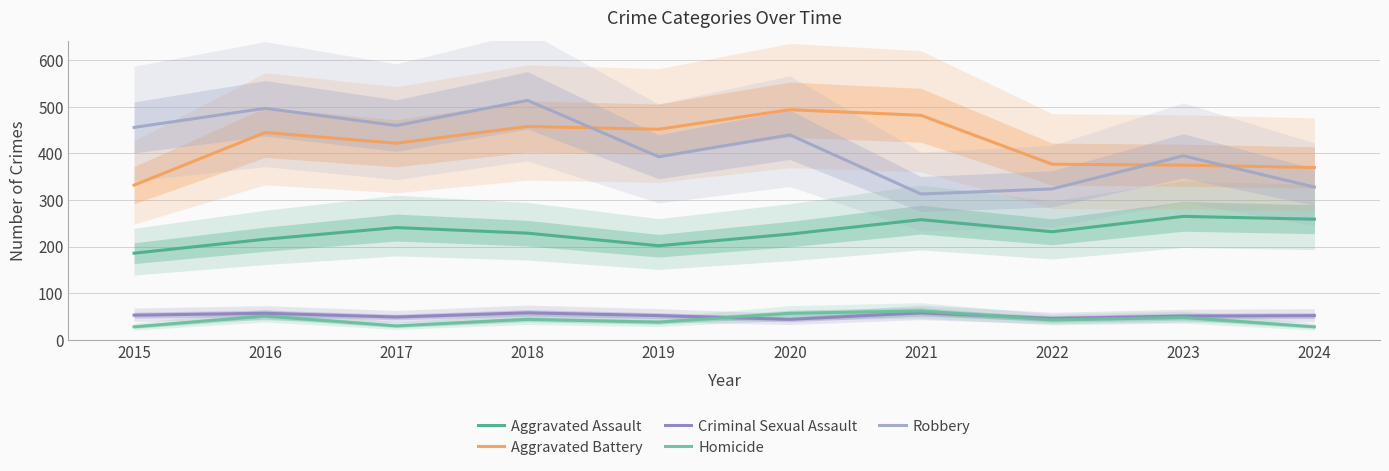

What is the lowest value of the Robbery series?

313